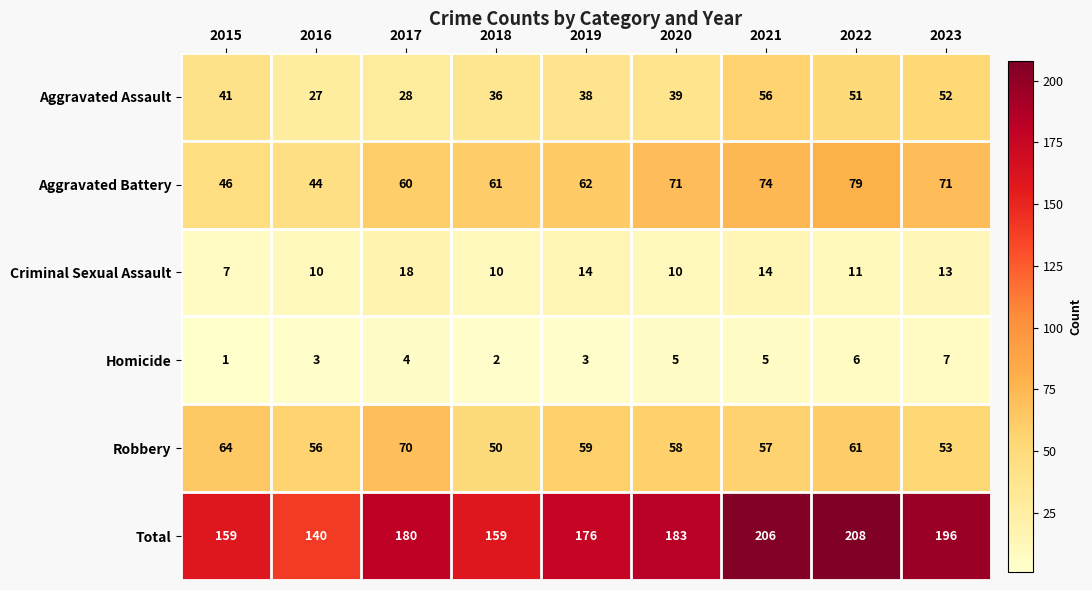

What is the sum of the Aggravated Assault values at 2023 and 2021?

108